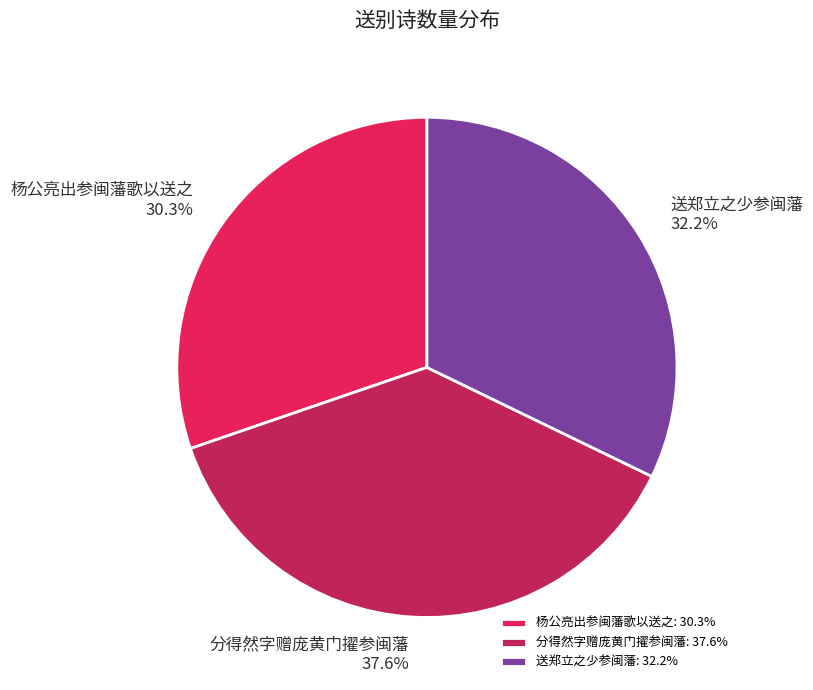

Is the sum of 杨公亮出参闽藩歌以送之 and 分得然字赠庞黄门擢参闽藩 greater than half?

Yes